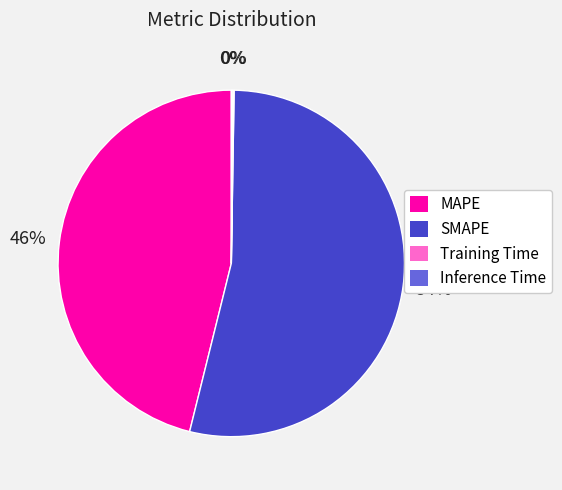

What is the largest slice in the pie chart?

SMAPE